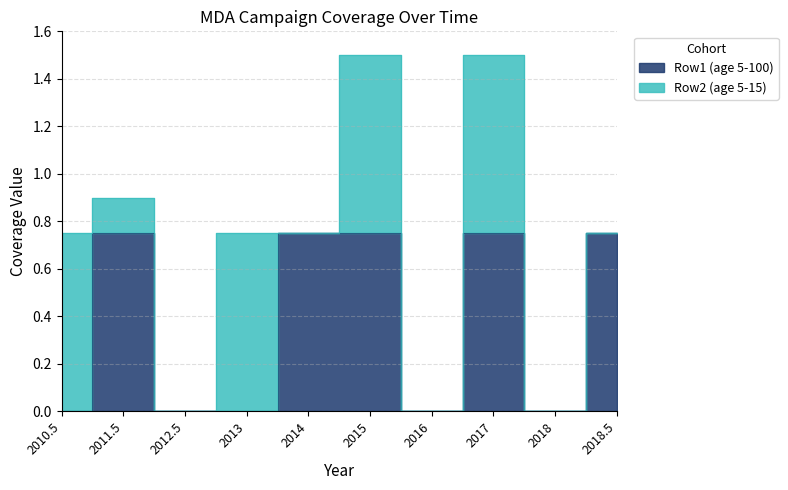

What is the difference between the maximum and second lowest values?

0.8